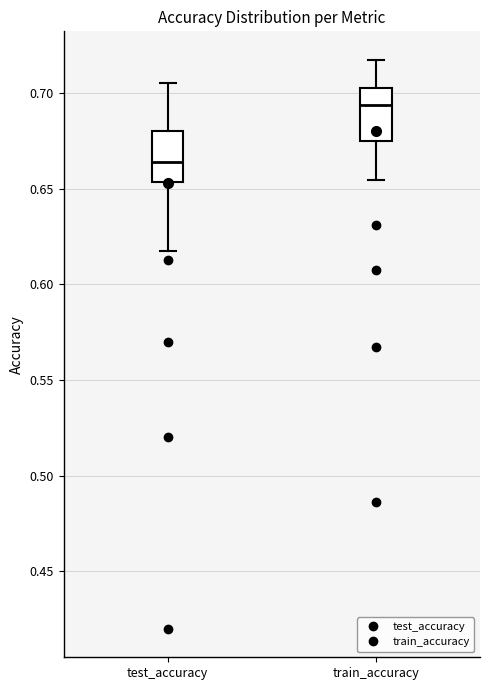

Which box's median line is the highest?

train_accuracy